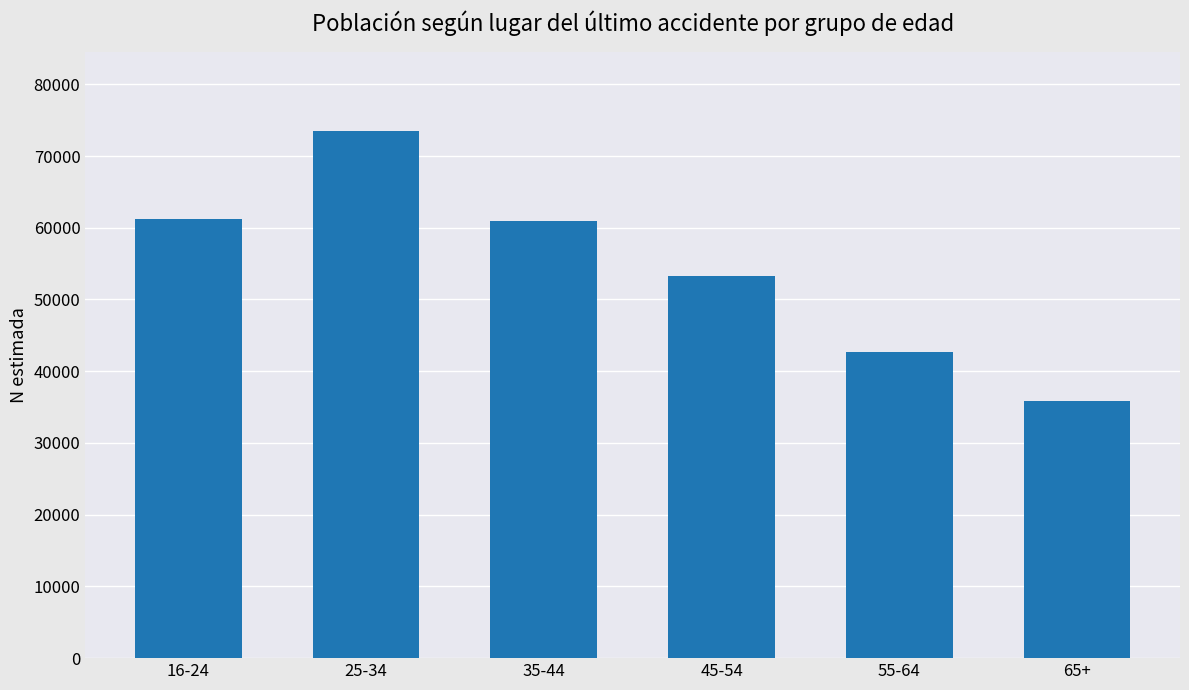

How many bars are there in total?

6